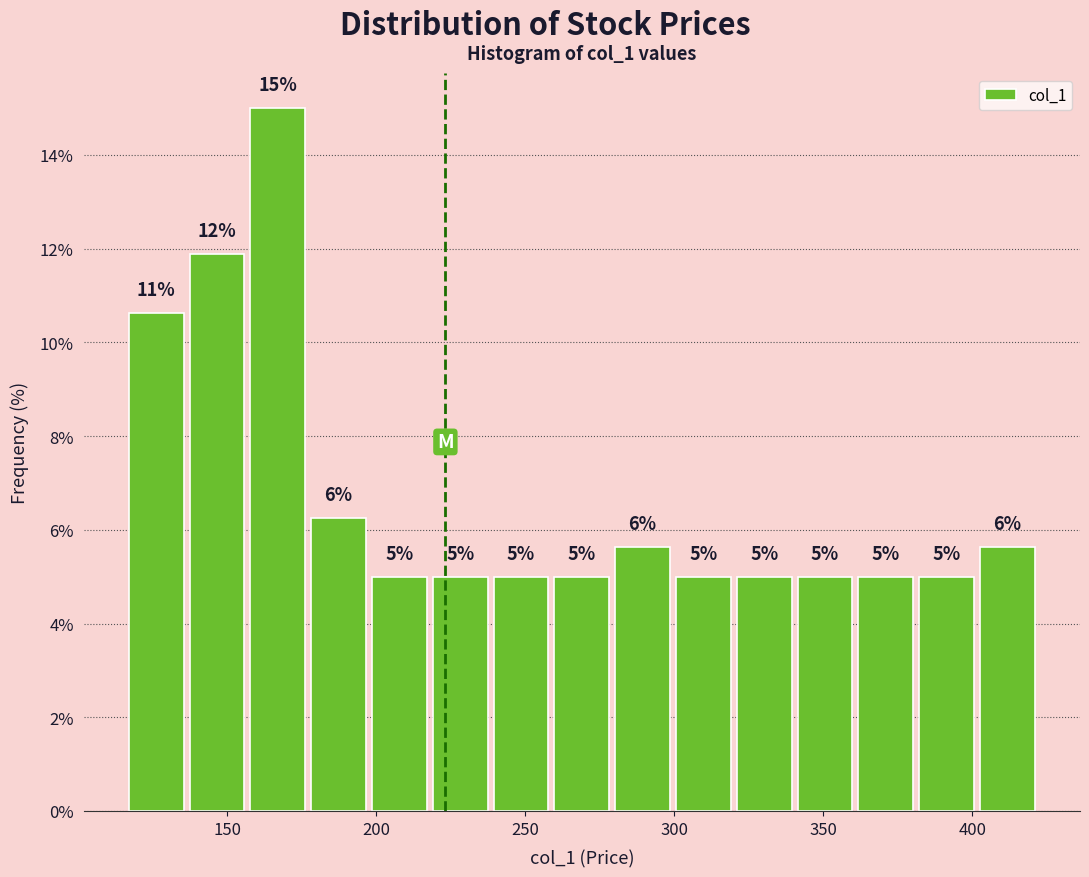

Which range on the x-axis has the tallest bar?

155 to 175